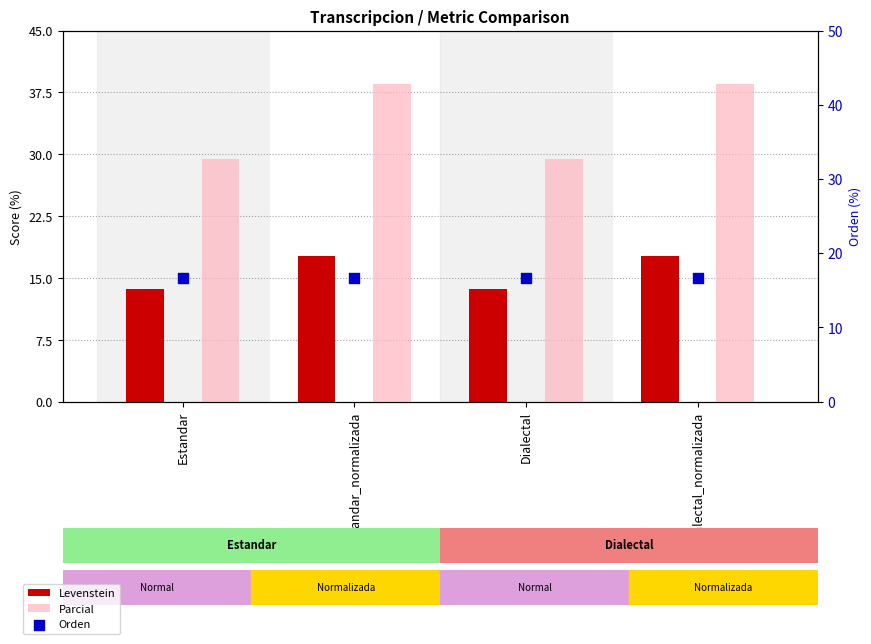

At how many categories does at least one series exceed 35?

2